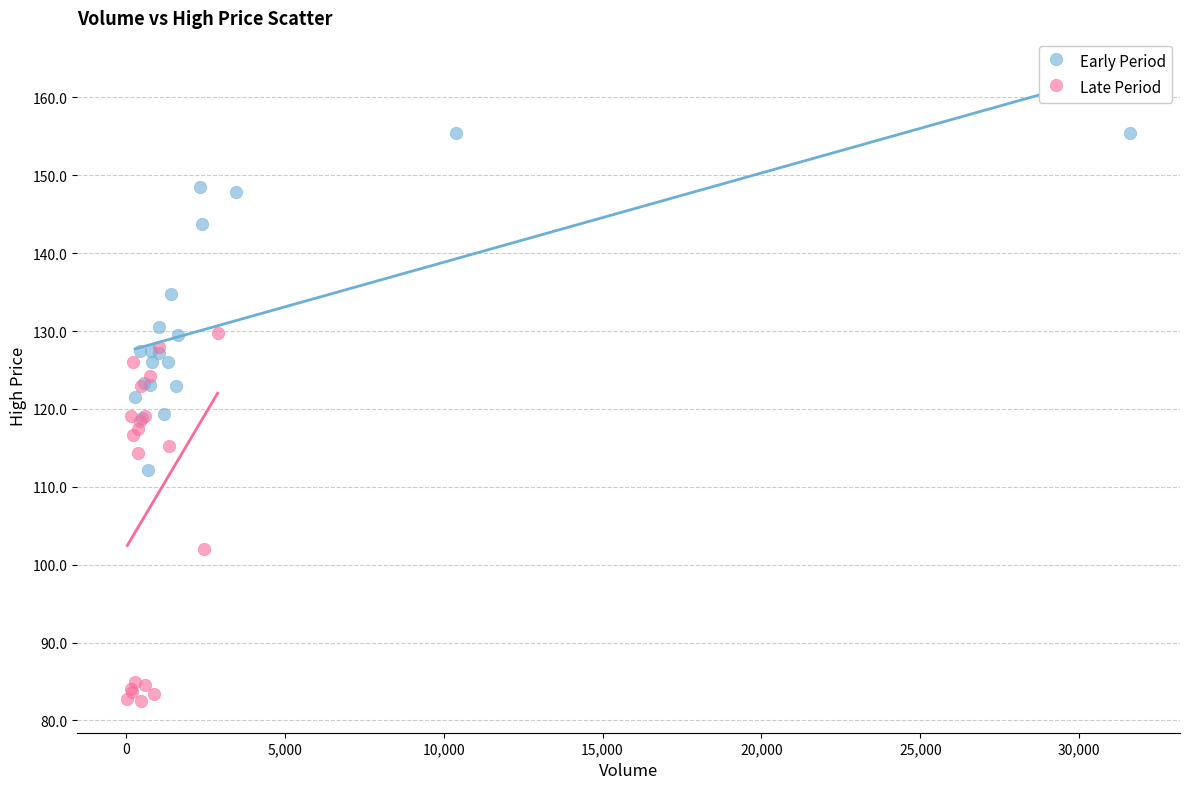

Which series reaches the maximum Y coordinate?

Early Period